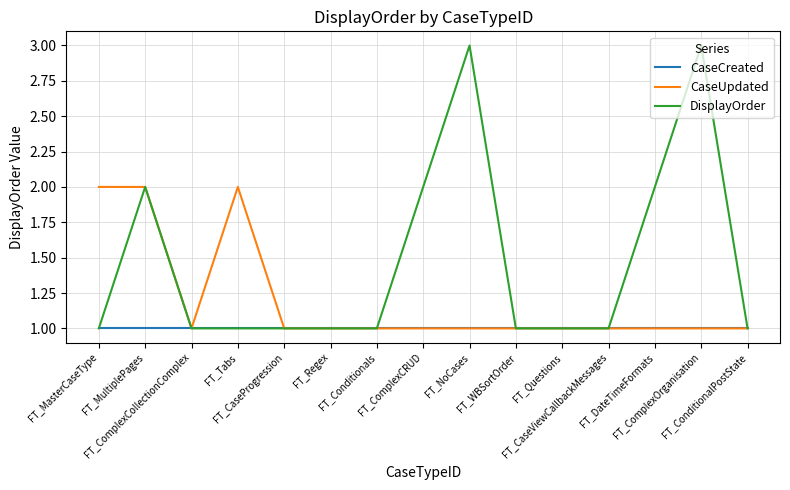

What is the greatest value displayed?

3